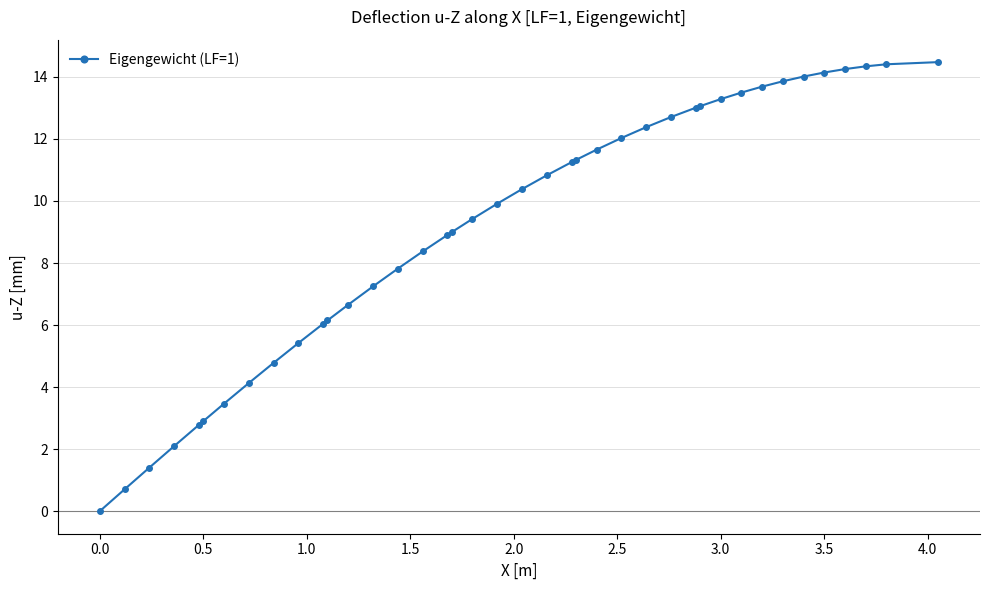

What is the maximum value shown in the chart?

14.5